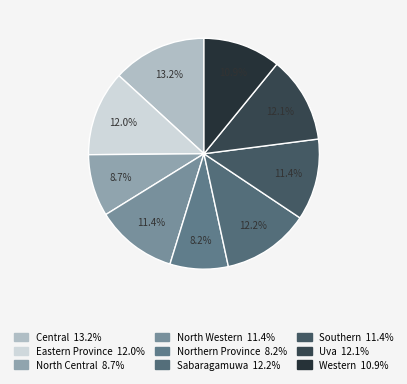

Which slice is the largest?

Central